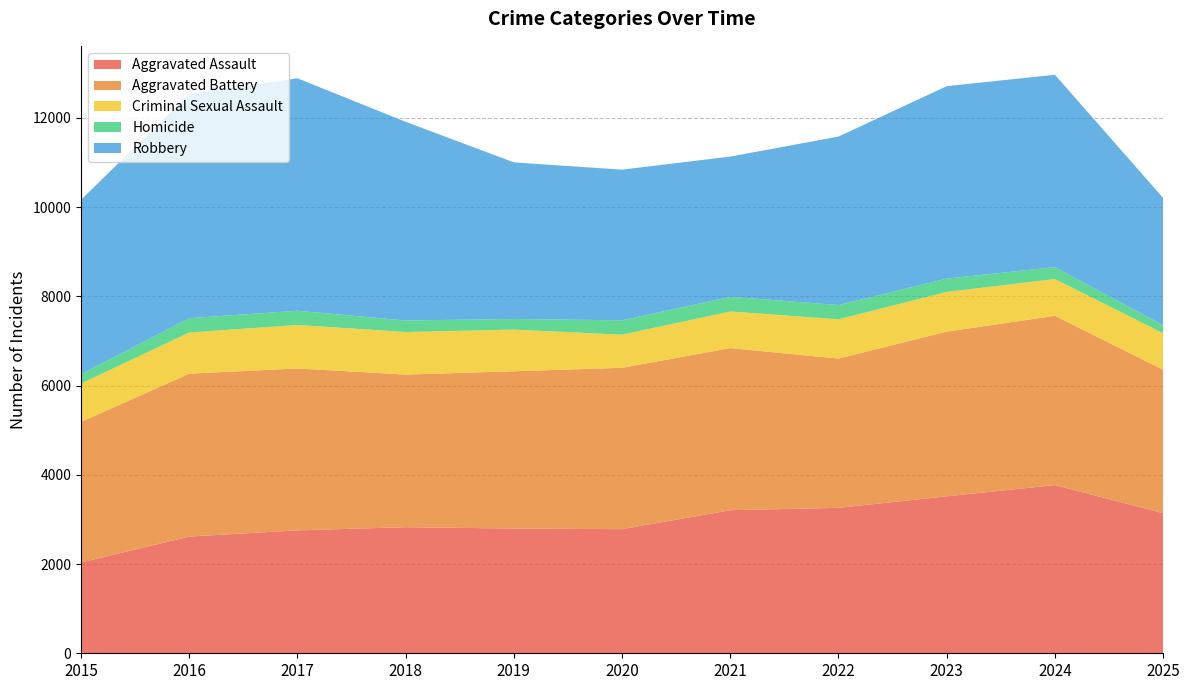

Reading right to left, what are all the values shown in this chart?

Aggravated Assault: 3140	3770	3518	3260	3206	2782	2796	2826	2755	2616	2036
Aggravated Battery: 3216	3794	3692	3346	3634	3617	3525	3421	3629	3651	3150
Criminal Sexual Assault: 818	824	889	880	821	742	934	954	975	922	861
Homicide: 179	267	300	320	329	322	239	258	319	322	210
Robbery: 2853	4312	4312	3775	3143	3377	3509	4453	5210	5026	3907